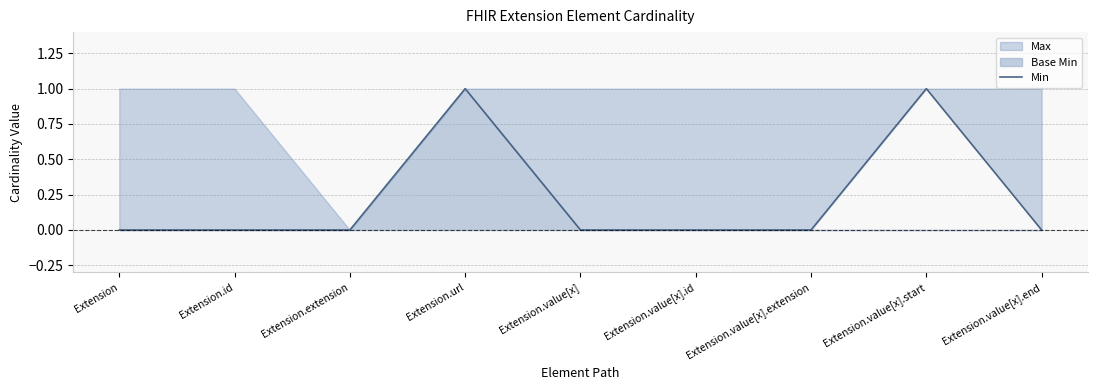

How many values are between 0 and 1?

9